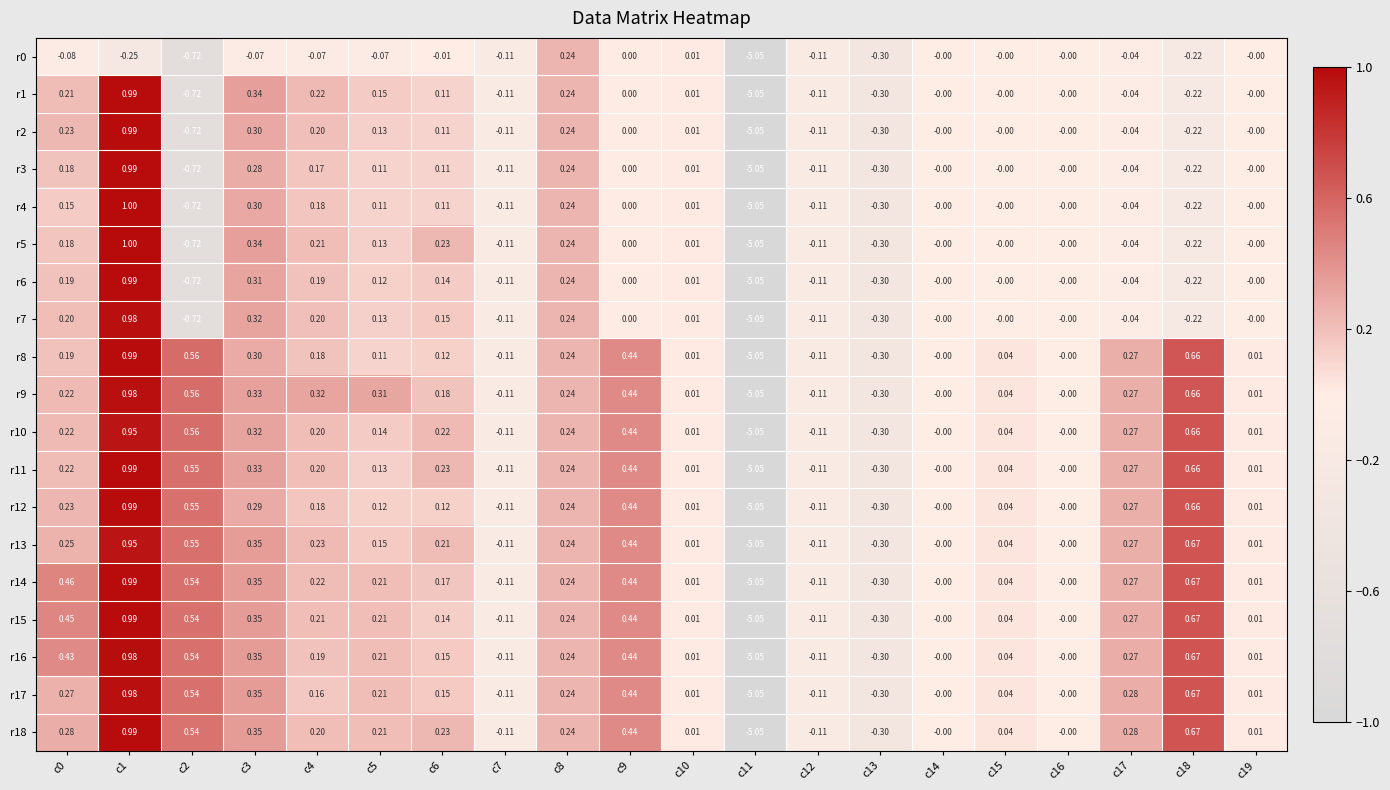

Is the value of r6 at c4 greater than the value of r0 at c17?

Yes